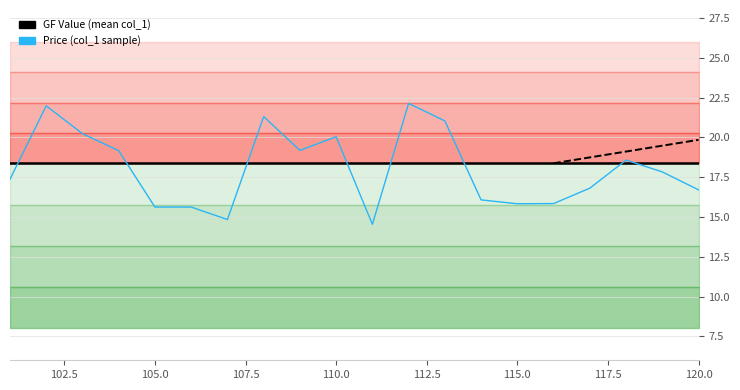

Which has a higher value, 107.5 or 14?

107.5